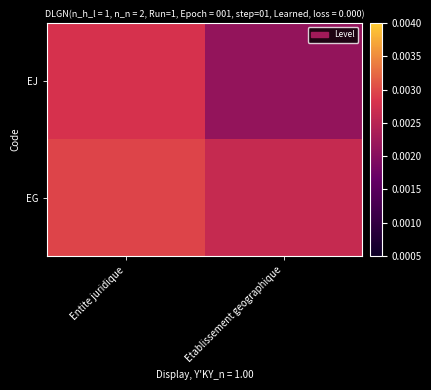

Which series has the largest range (max minus min)?

EJ